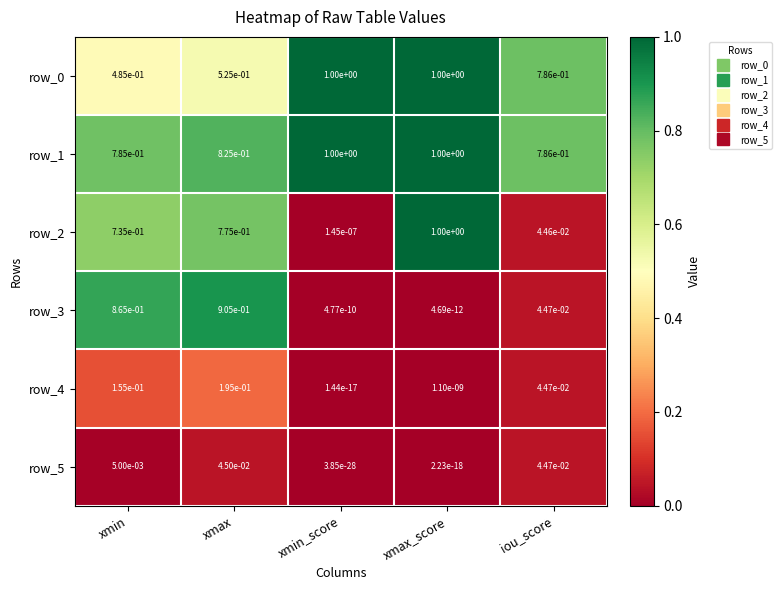

Which series has the largest range (max minus min)?

row_2